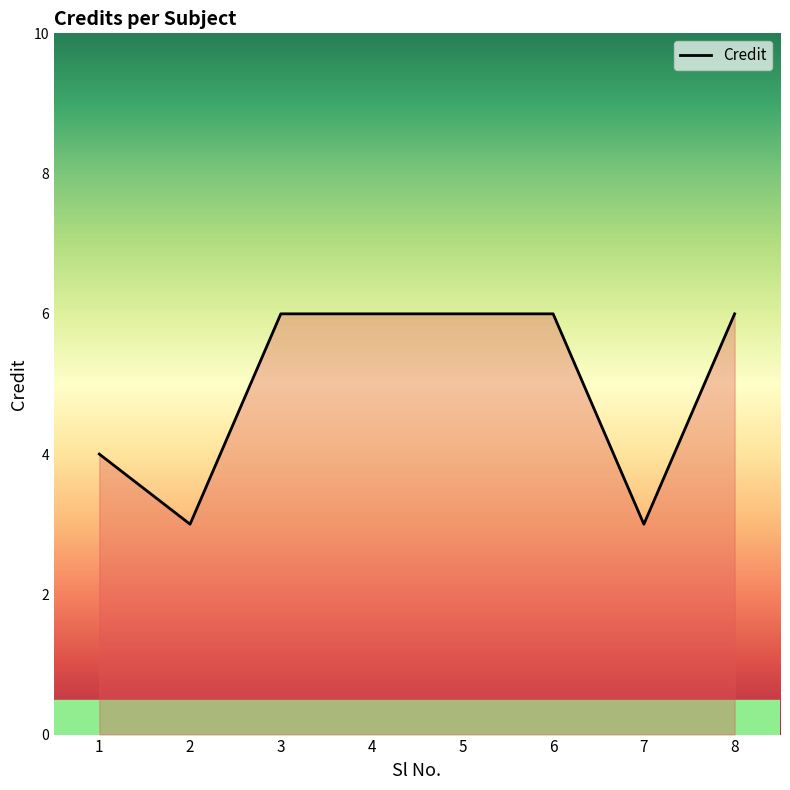

What is the maximum value shown in the chart?

6